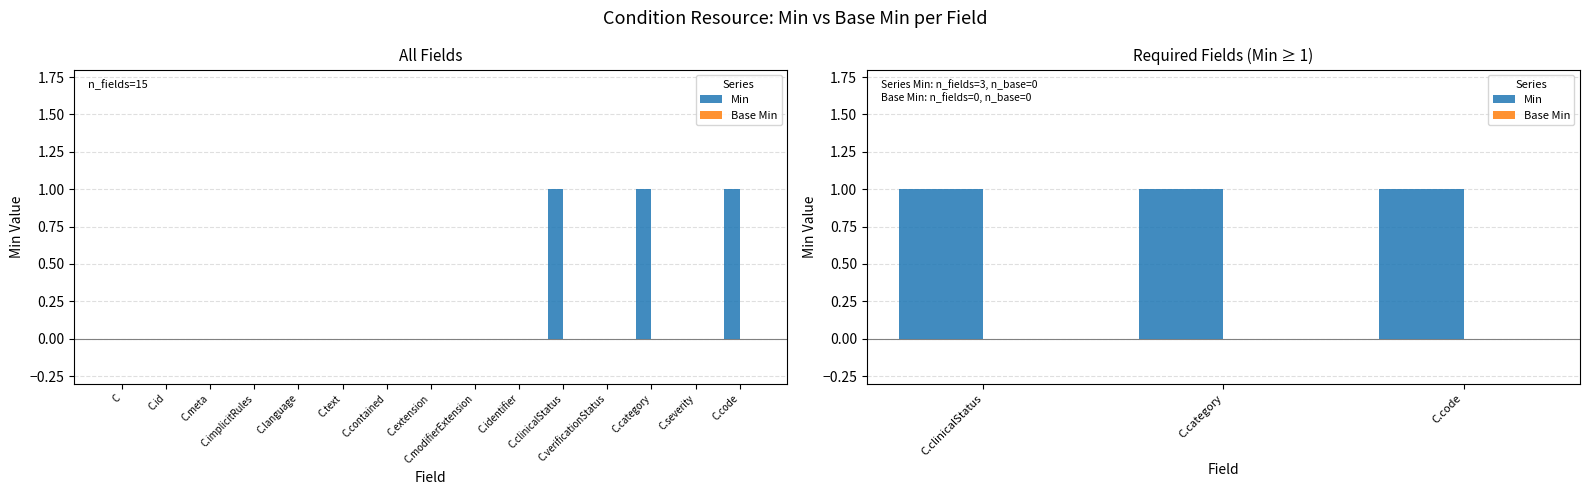

Are the bars horizontal?

No